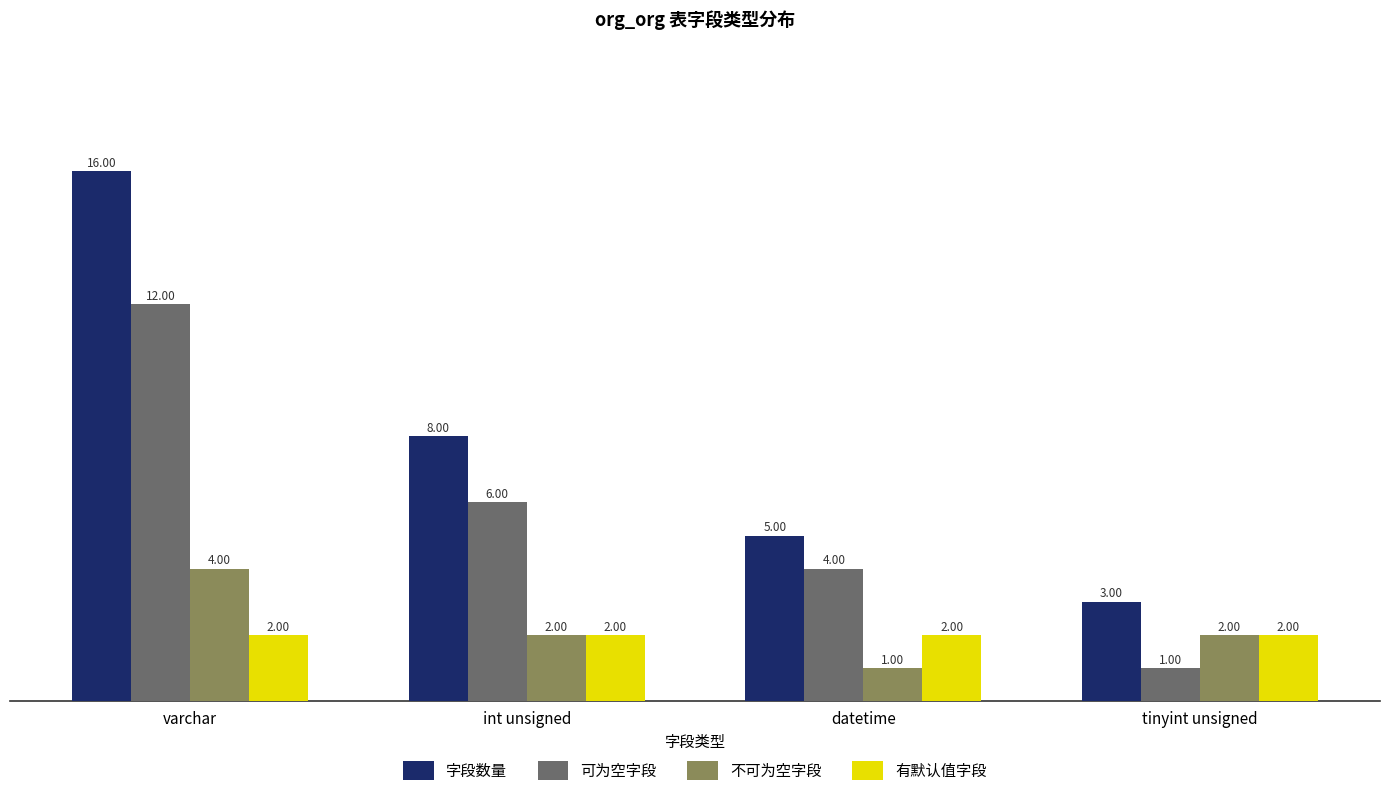

What is the maximum value shown in the chart?

16